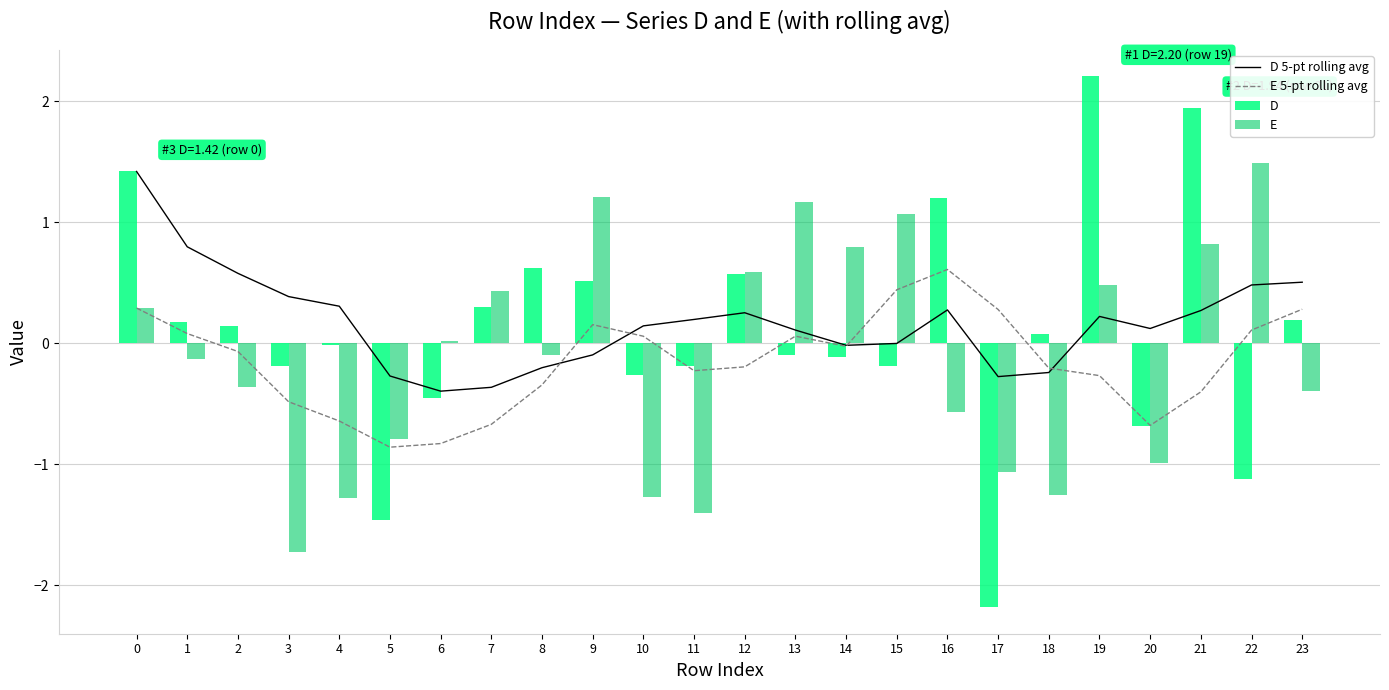

Rank the categories by D value from lowest to highest.

17, 5, 22, 20, 6, 10, 3, 15, 11, 14, 13, 4, 18, 2, 1, 23, 7, 9, 12, 8, 16, 0, 21, 19